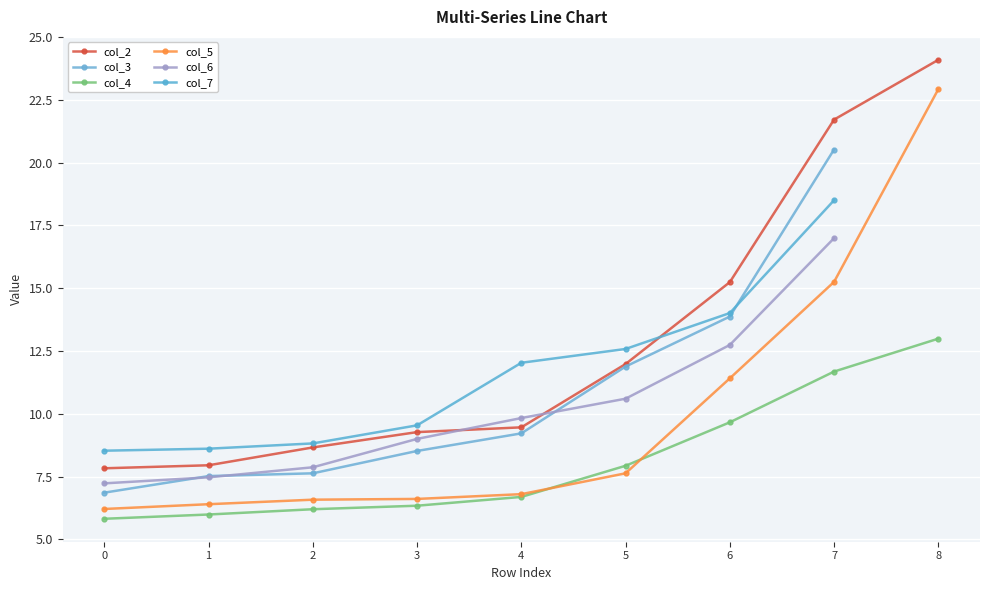

True or false: col_2 and col_6 cross at least once.

True